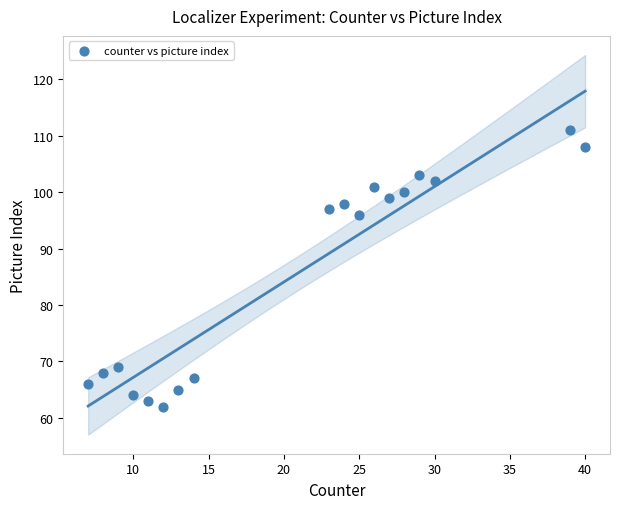

What is the range of Y values (max minus min)?

49